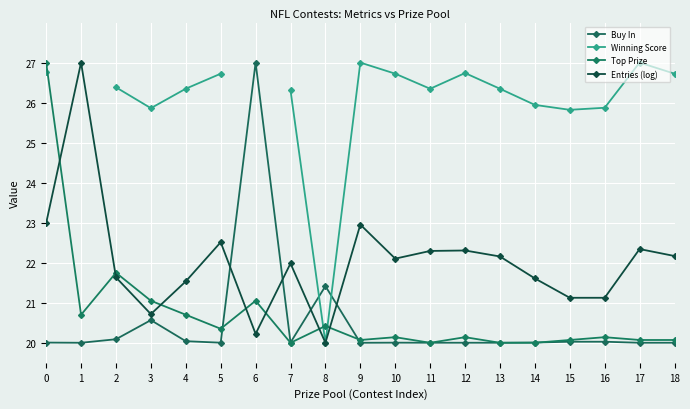

What is the difference between the second highest and second lowest values in the Buy In series?

1.4